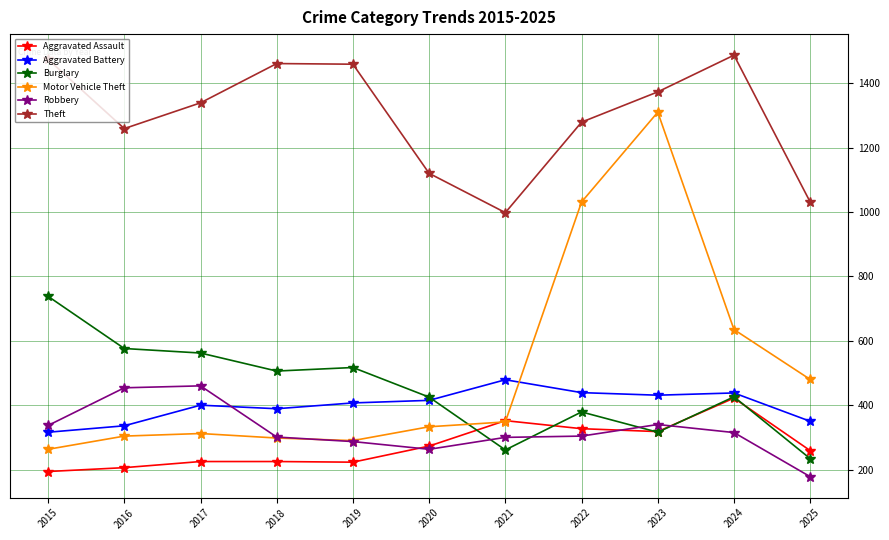

Which series has the largest range (max minus min)?

Motor Vehicle Theft